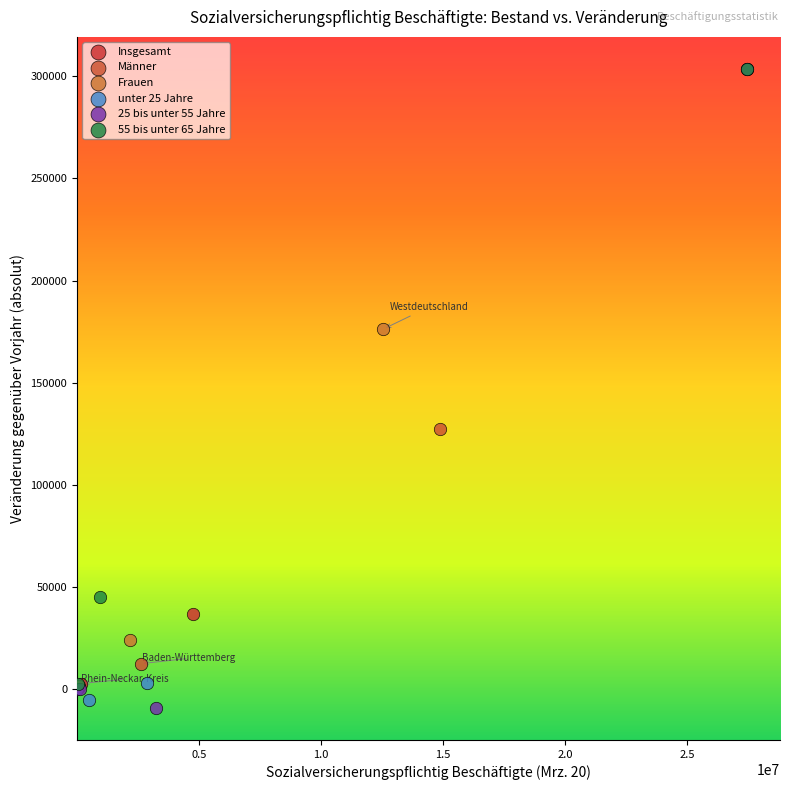

Which series has the widest spread of Y values?

25 bis unter 55 Jahre